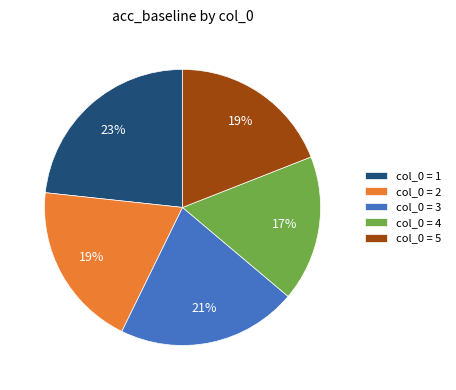

To the nearest percent, what is the difference between the col_0 = 5 and col_0 = 1 slice percentages?

4%